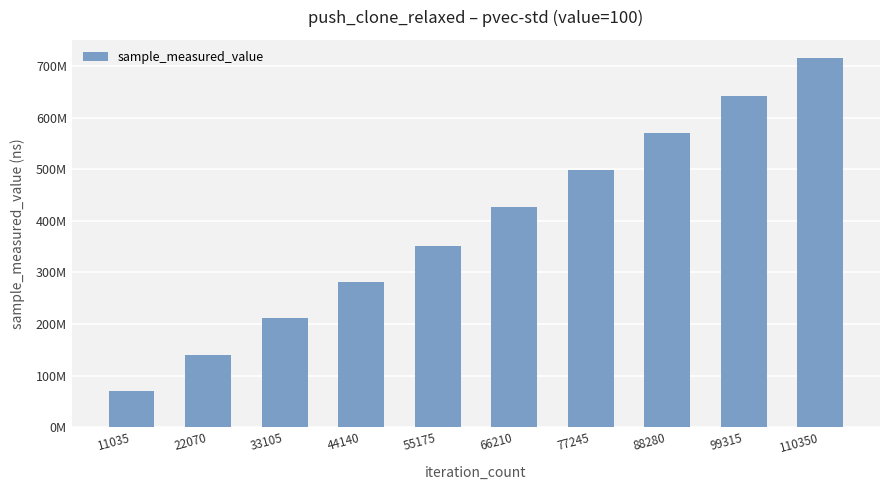

Rank the categories by value from lowest to highest.

11035, 22070, 33105, 44140, 55175, 66210, 77245, 88280, 99315, 110350